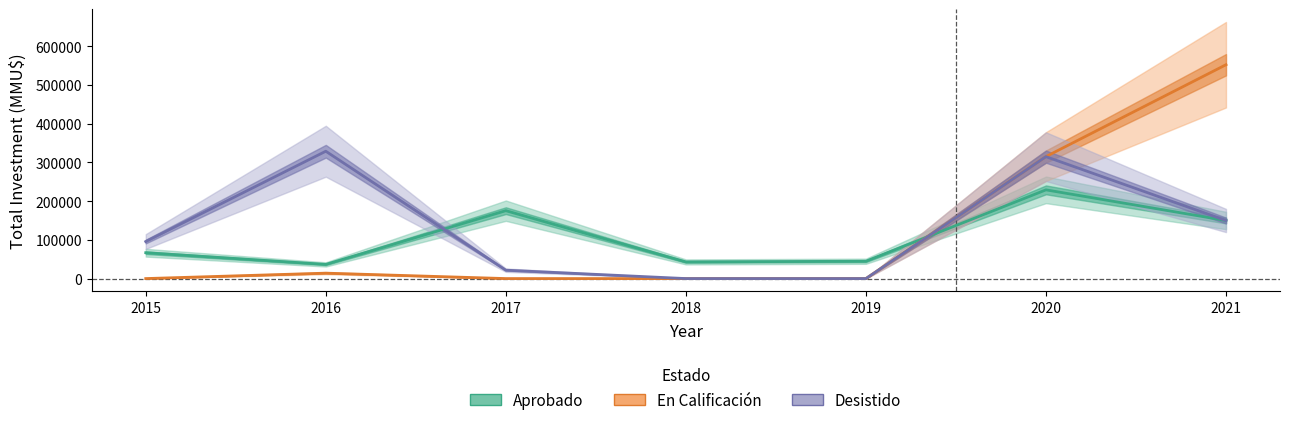

Reading right to left, extract all data points from this chart.

Aprobado: 150000	229218	44804	43037	175433	36600	66779
En Calificación: 552518	315210	3	0	0	14000	0
Desistido: 150000	315000	0	0	21699	329000	95657